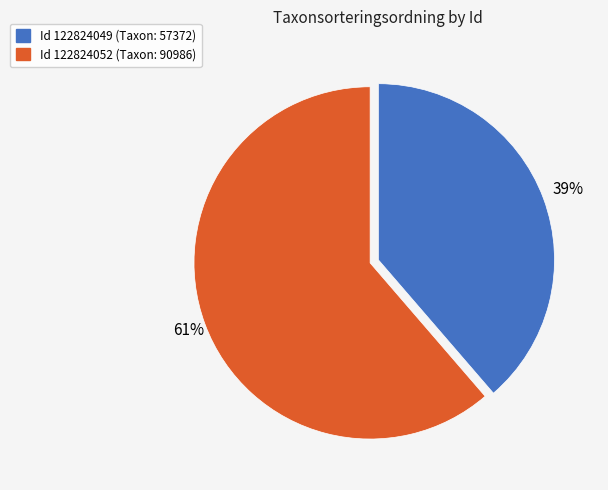

Does any single category account for the majority?

Yes